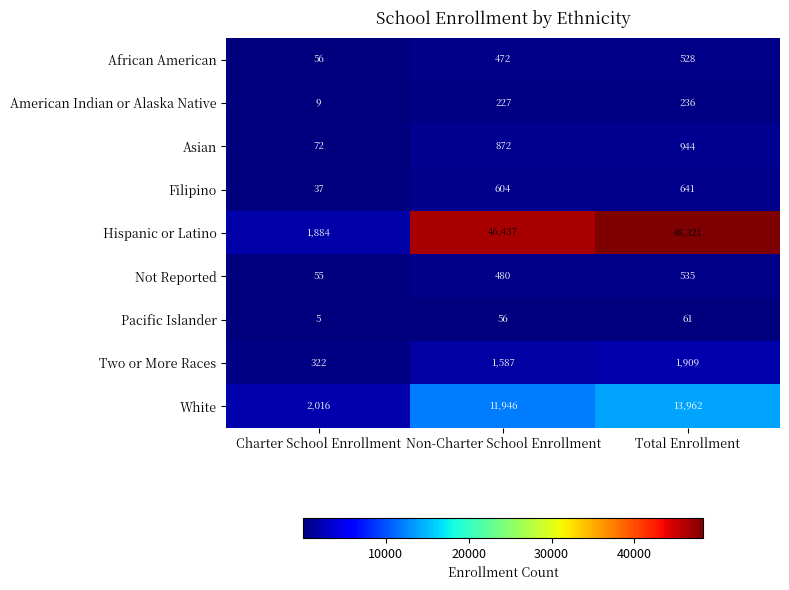

Reading left to right, what are all the values shown in this chart?

African American: 56	472	528
American Indian or Alaska Native: 9	227	236
Asian: 72	872	944
Filipino: 37	604	641
Hispanic or Latino: 1884	46437	48321
Not Reported: 55	480	535
Pacific Islander: 5	56	61
Two or More Races: 322	1587	1909
White: 2016	11946	13962